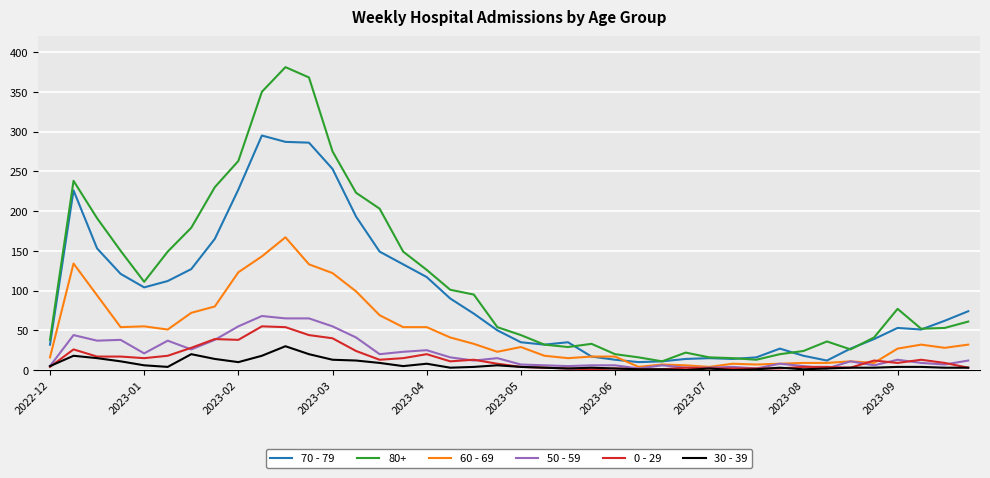

Which series has the largest range (max minus min)?

80+